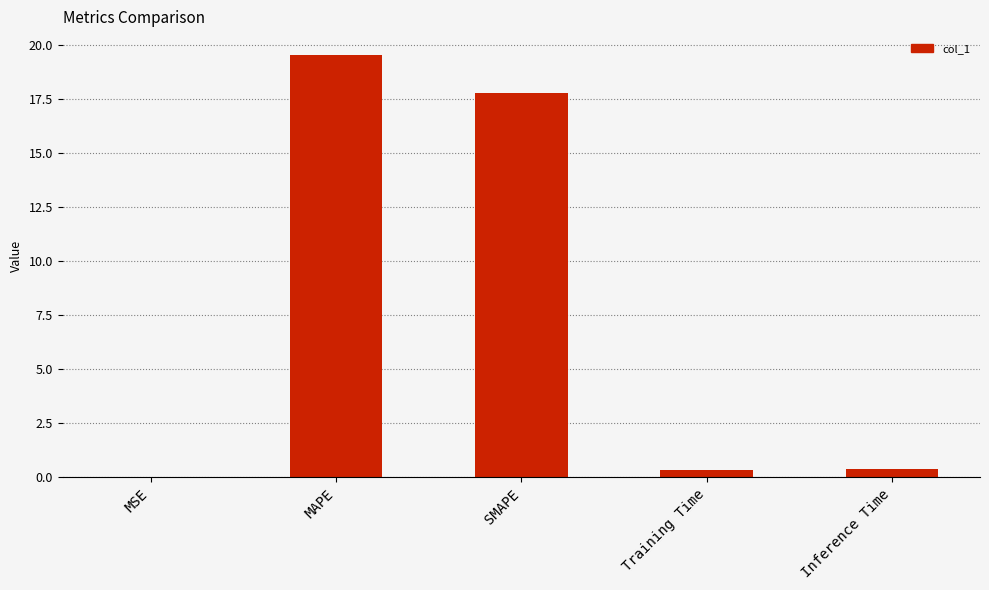

What value does the data have at SMAPE?

17.8